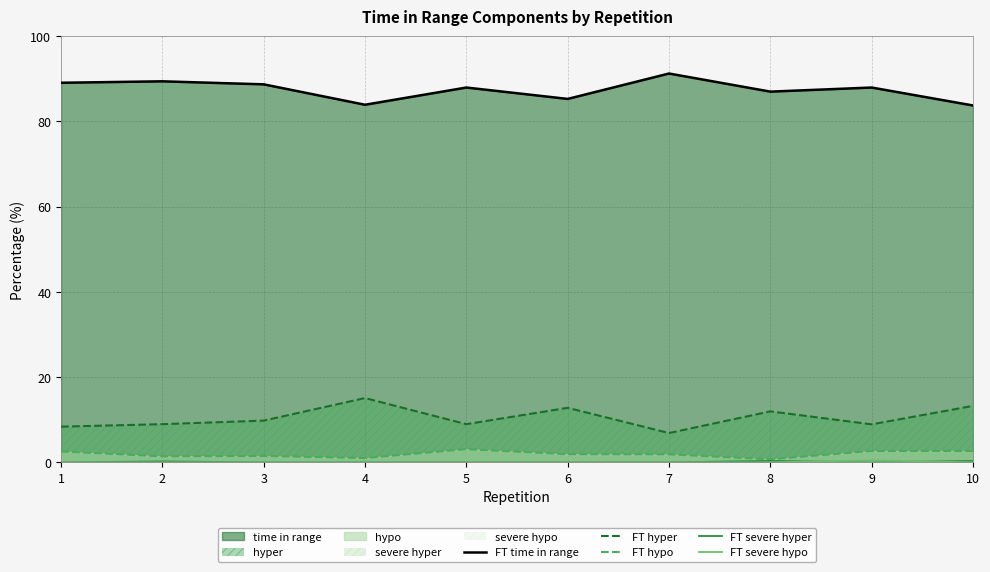

What is the total value across all series at 10?

100.0